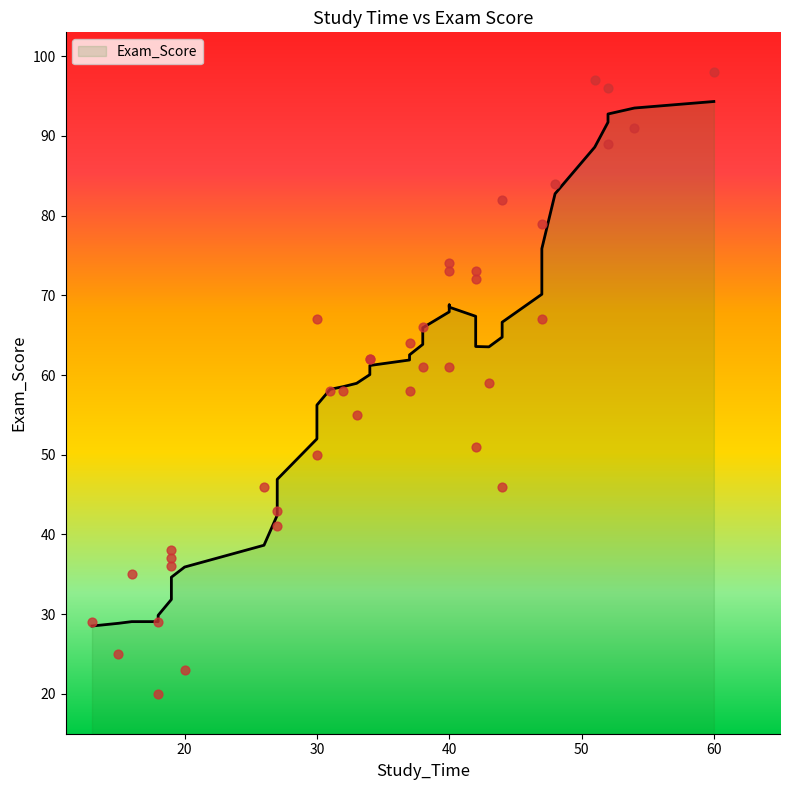

Which has a higher value, 38 or 33?

38